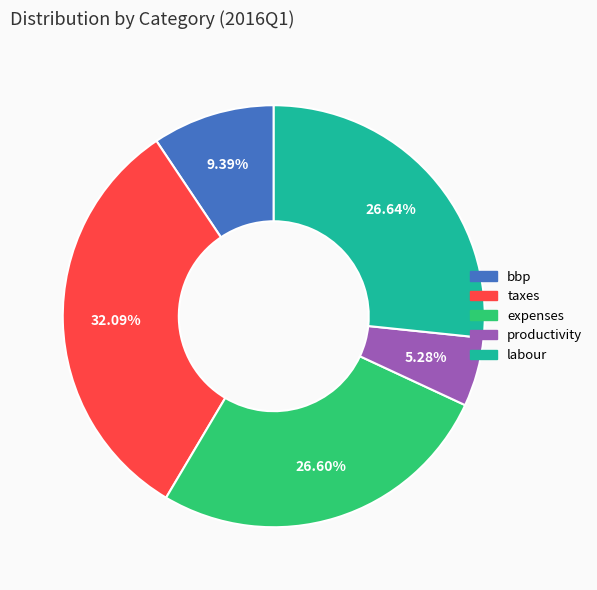

To the nearest percent, what portion does bbp represent?

9%